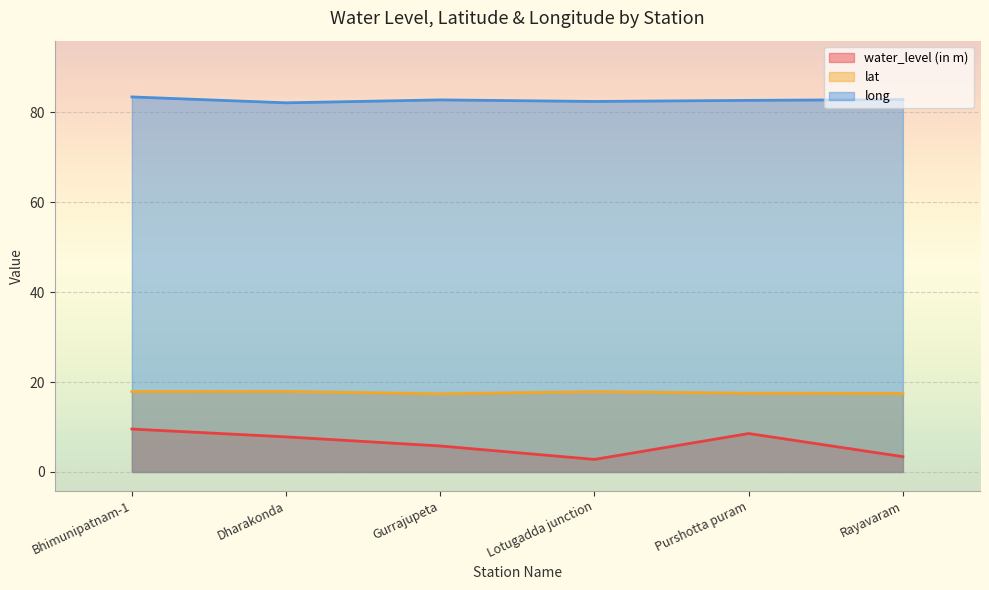

What is the total value across all series at Purshotta puram?

108.7